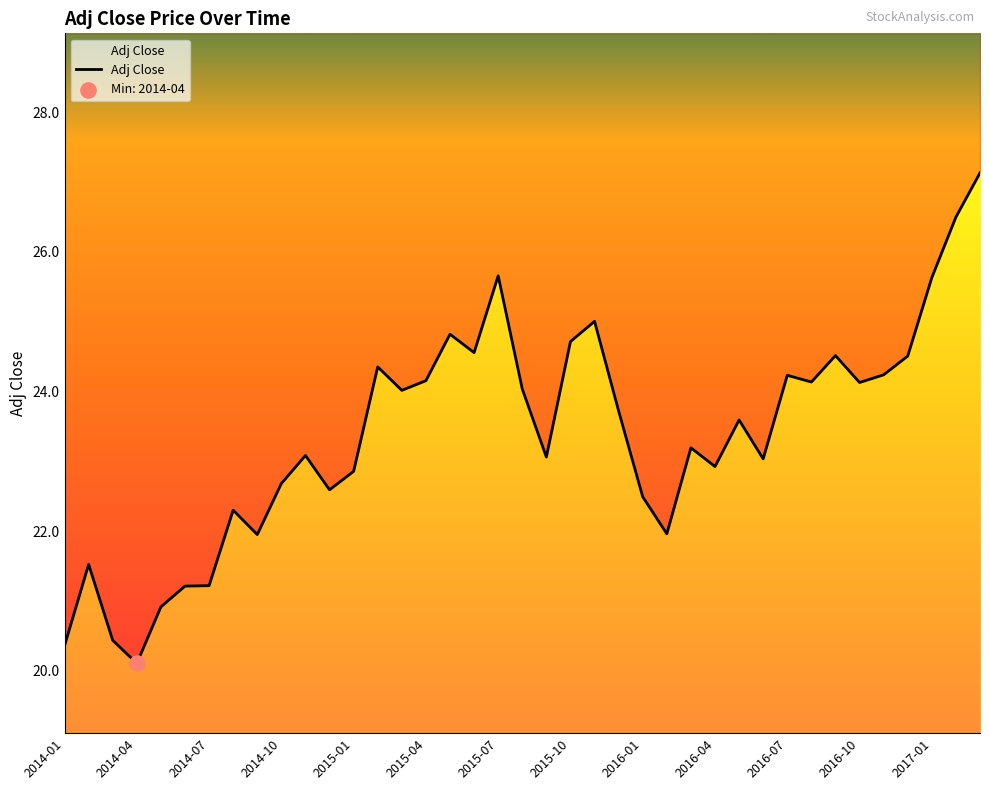

Between 2015-03 and 2017-03, which is larger?

2017-03